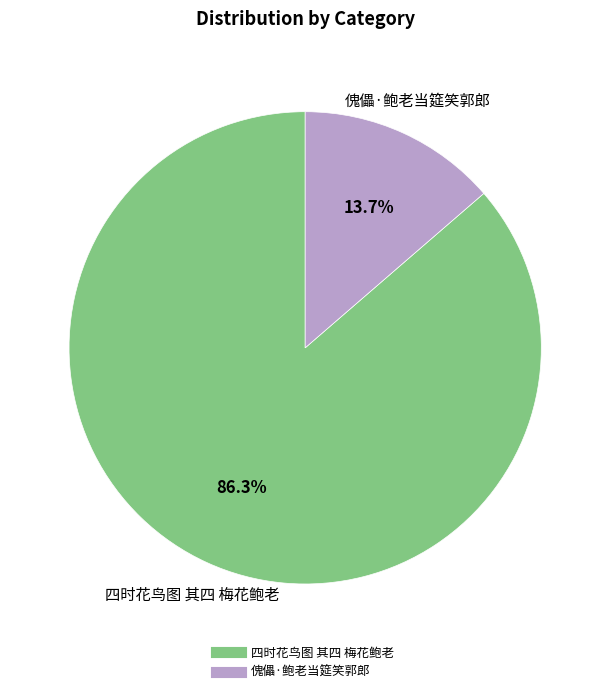

Which has a higher value, 傀儡·鲍老当筵笑郭郎 or 四时花鸟图 其四 梅花鲍老?

四时花鸟图 其四 梅花鲍老